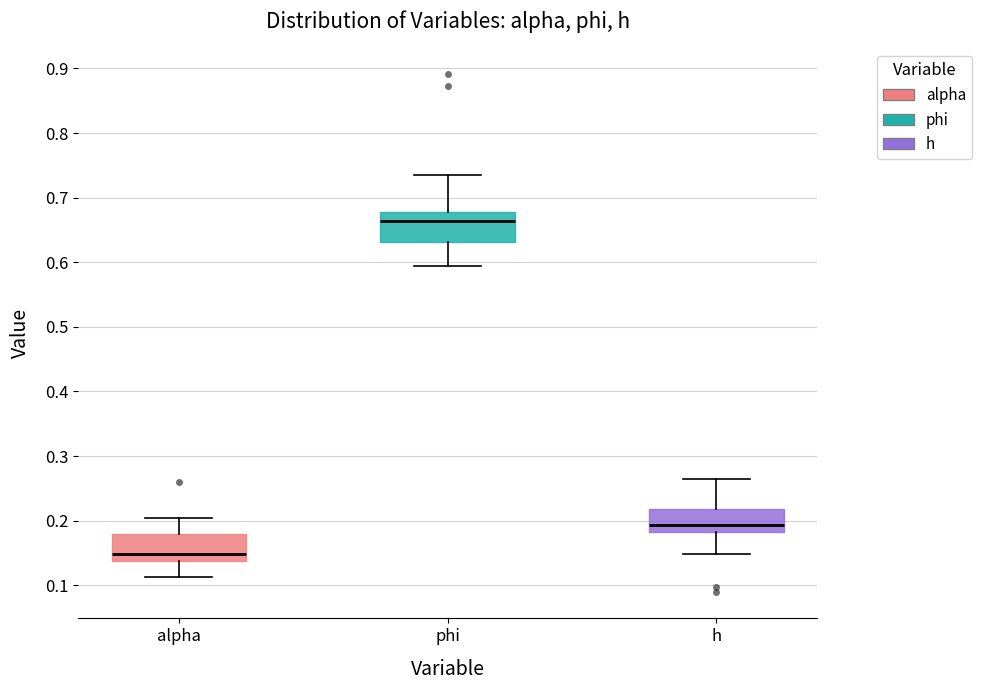

Reading left to right, read every box against the y-axis: the position of its median line, the range the box covers, and the ends of its whiskers. The values are not printed on the chart, so give them approximately, as read against the axis.

alpha: median 0.15, box 0.14 to 0.18, whiskers 0.11 to 0.20
phi: median 0.66, box 0.63 to 0.68, whiskers 0.59 to 0.74
h: median 0.19, box 0.18 to 0.22, whiskers 0.15 to 0.26